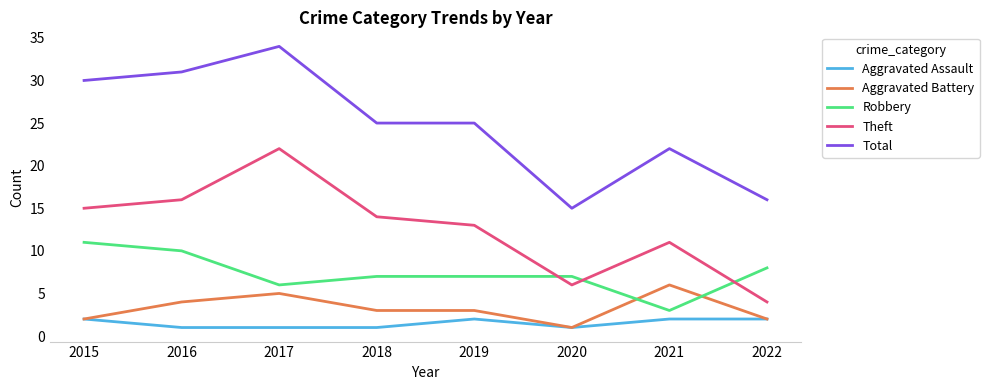

List the labels in order of Theft value, largest first.

2017, 2016, 2015, 2018, 2019, 2021, 2020, 2022